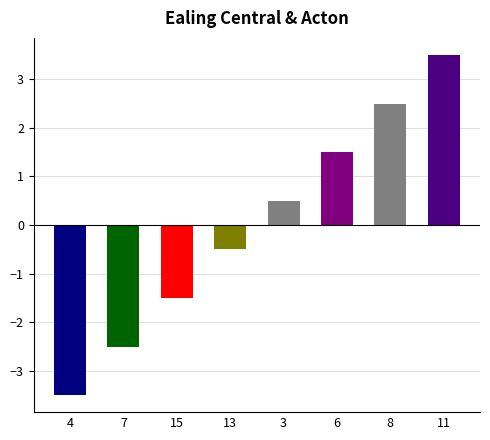

How many values are above zero?

4